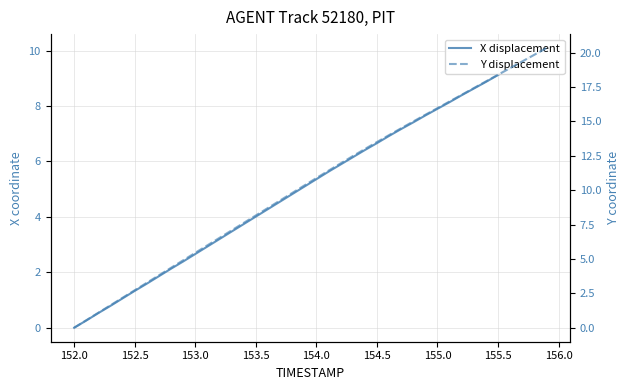

What is the difference between the second highest and minimum values in the X displacement series?

9.9